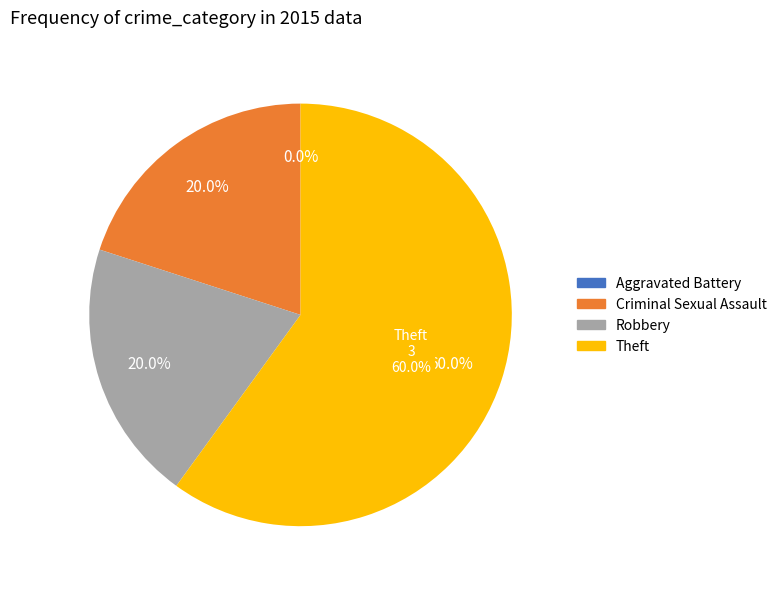

Is it true that Theft is 46% of the pie?

False